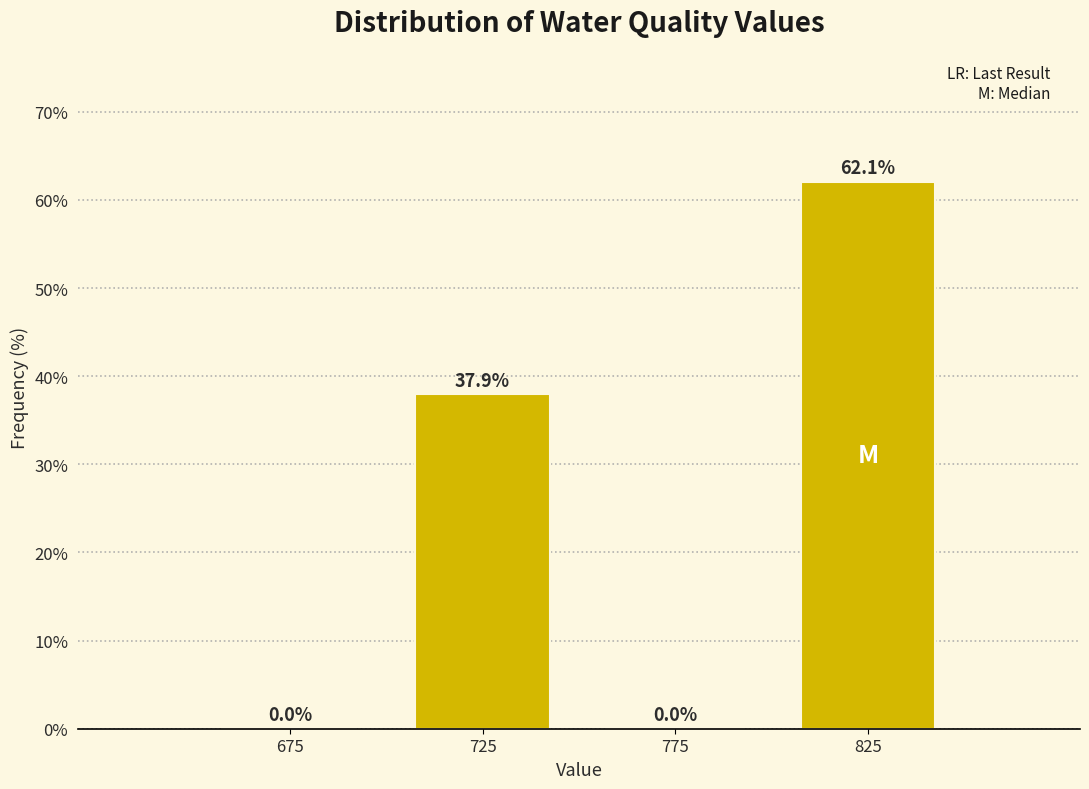

How tall is the bar that spans 700 to 750 on the x-axis?

37.9